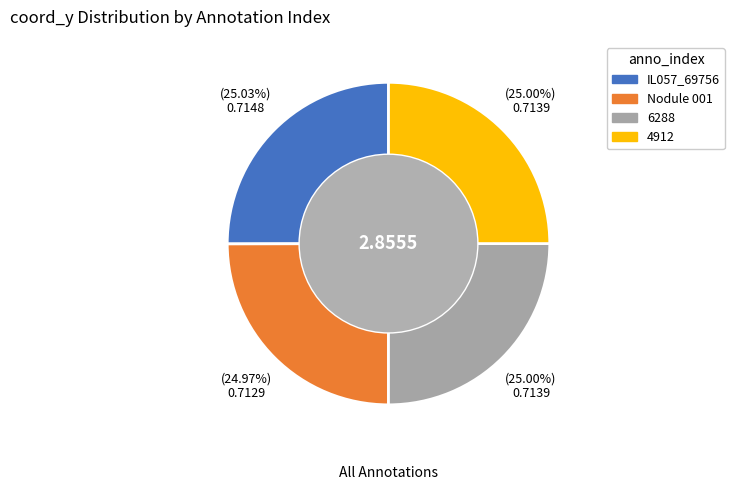

Does IL057_69756 represent more than half of the total?

No